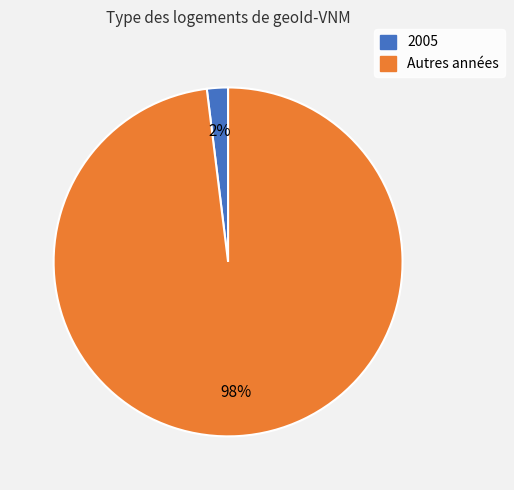

Is there any slice that represents more than half of the pie?

Yes